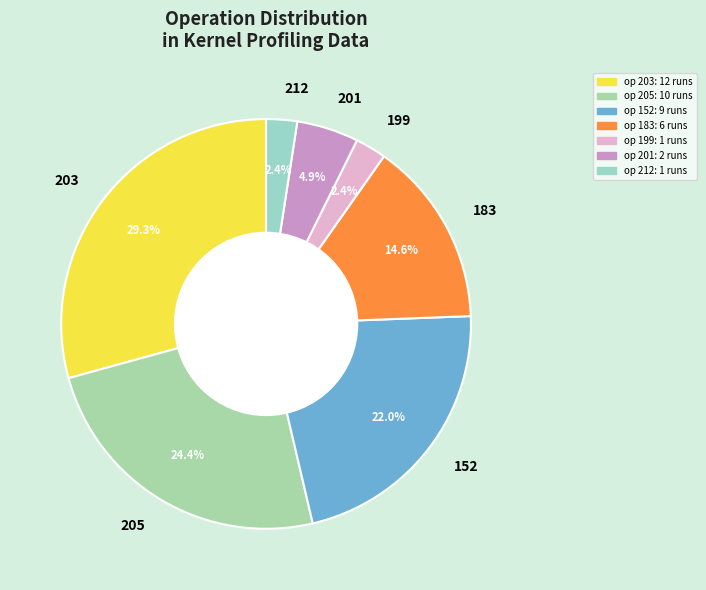

What percentage is the 152 slice, to the nearest percent?

22%